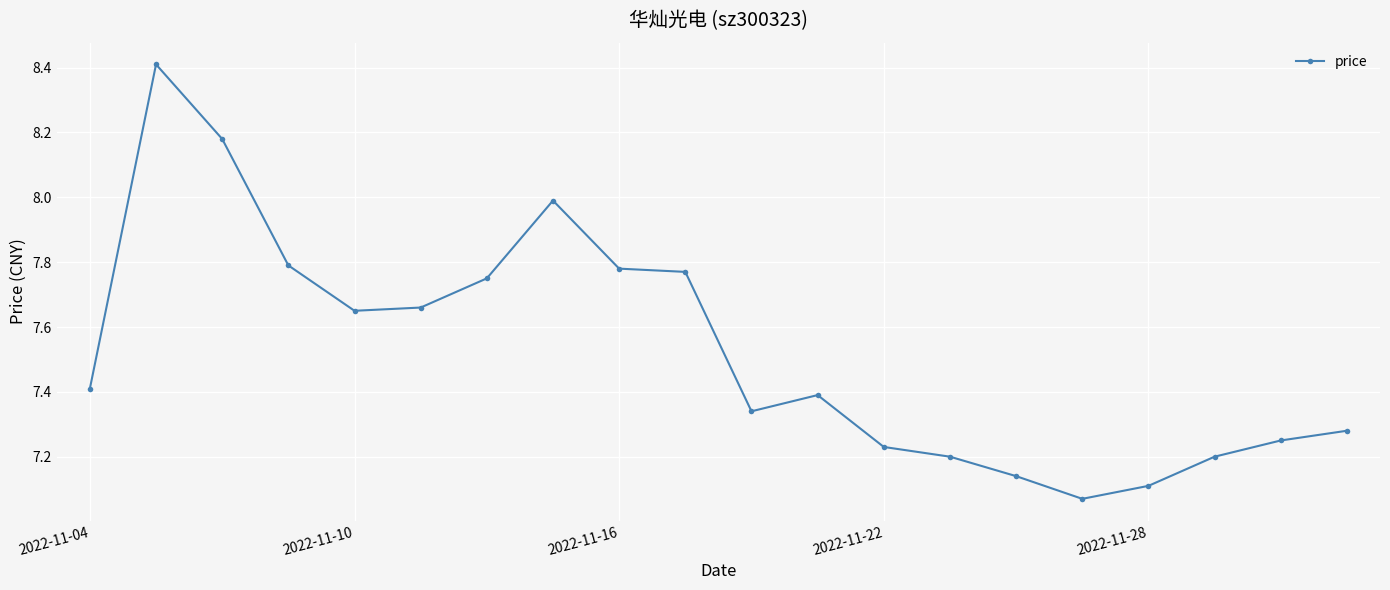

What is the value of the 12th point from the left?

7.4